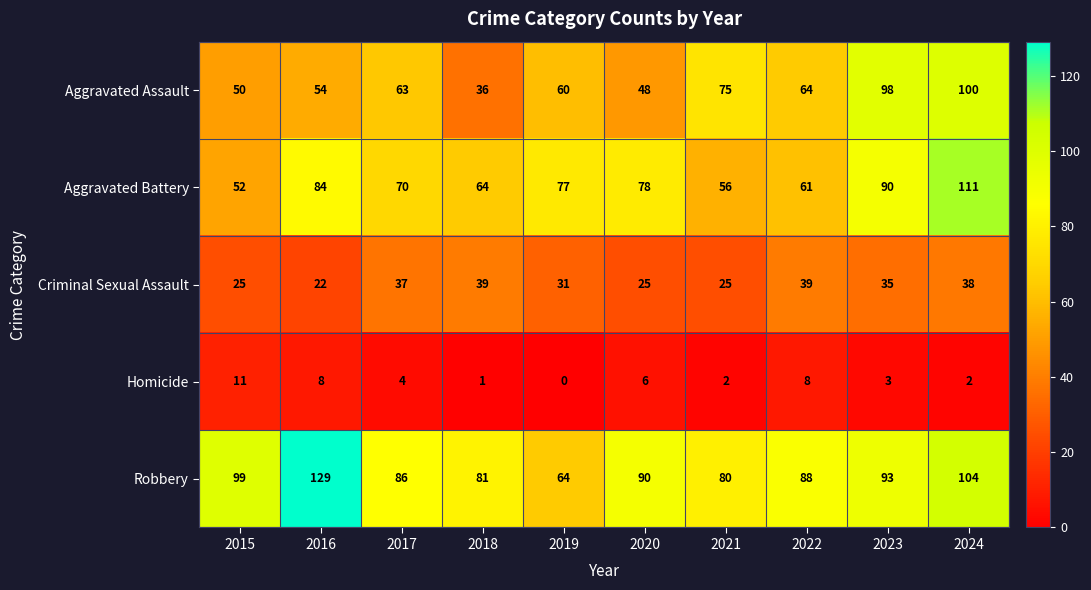

The Aggravated Assault series shows 54 at 2016. True or false?

True